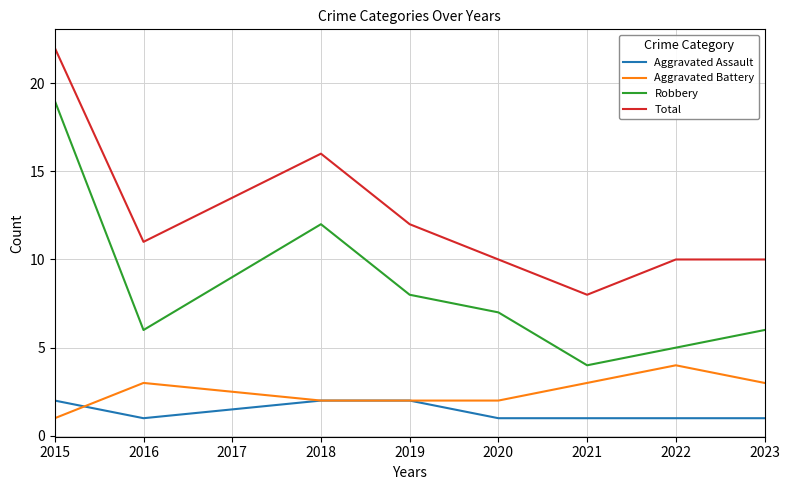

True or false: Robbery has a value of 7 at 2020.

True